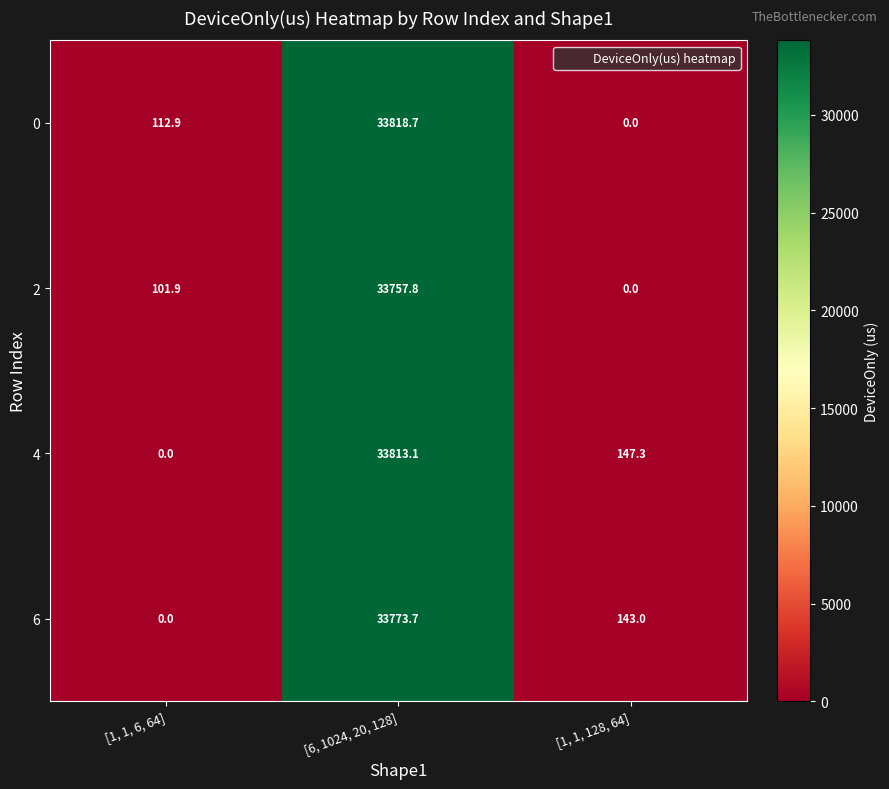

At which label is 2 closest to 16878?

[1, 1, 6, 64]